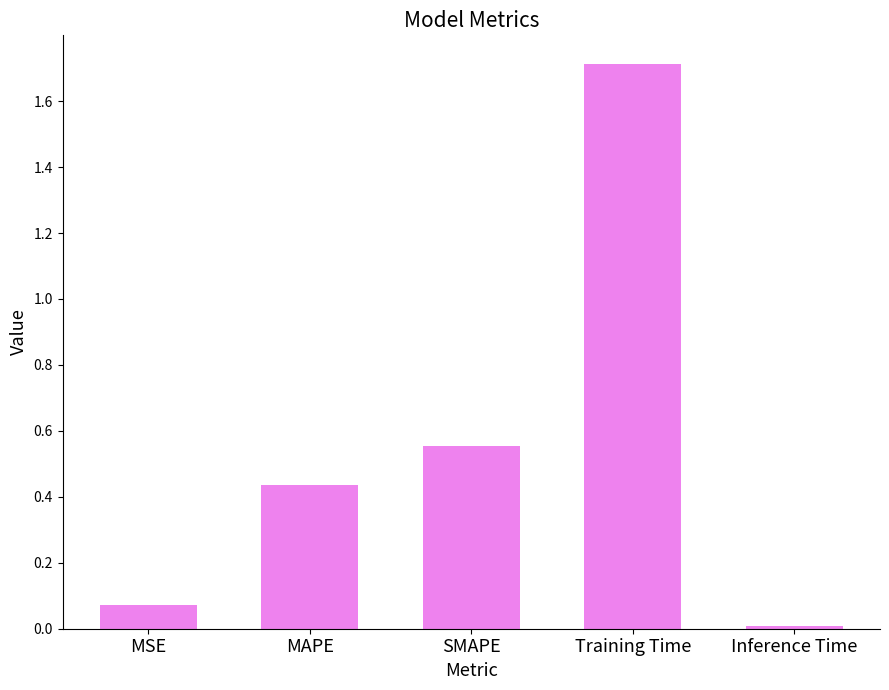

How many categories are shown in the chart?

5